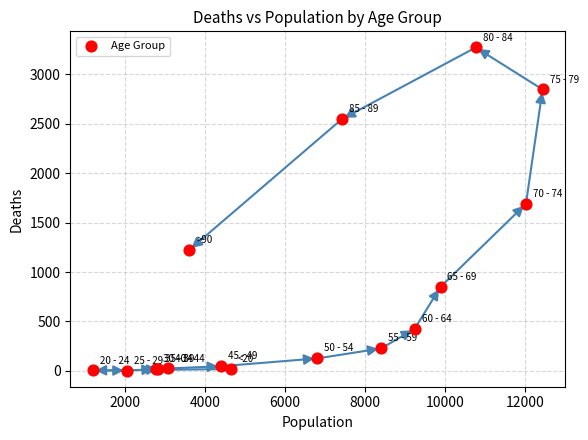

What Y value in the scatter plot is closest to 1638?

1690